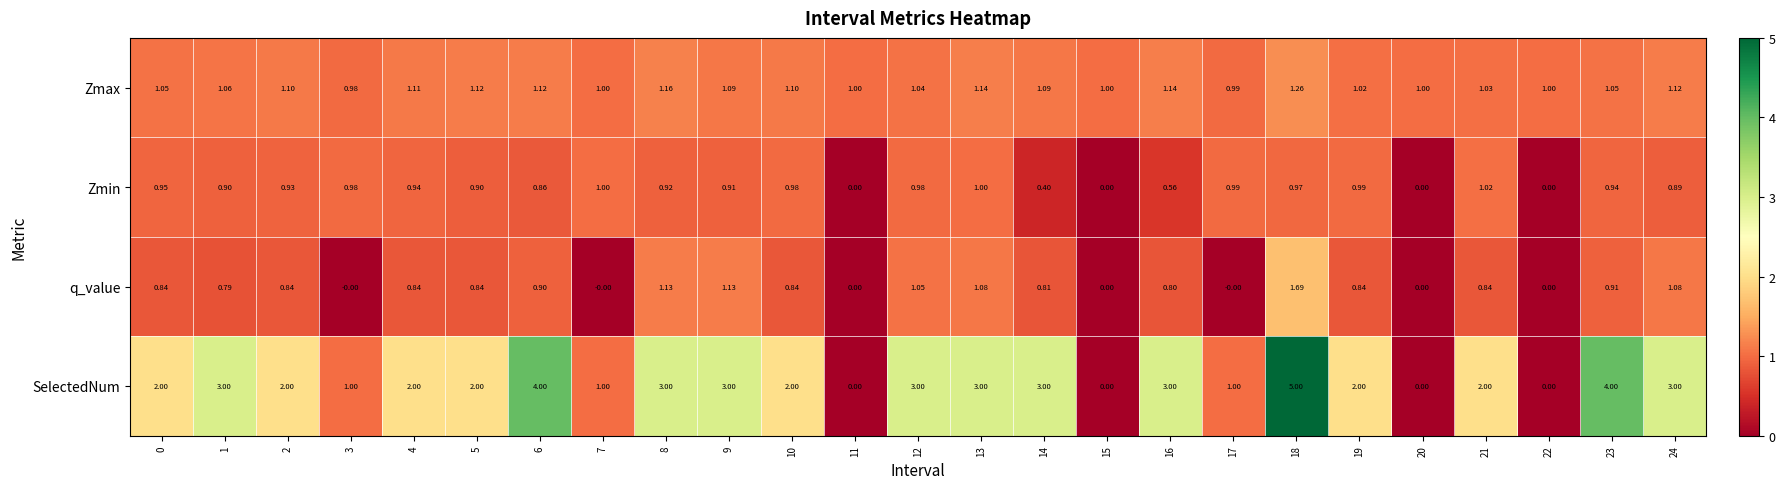

Is the value of q_value at 5 greater than the value of Zmin at 14?

Yes